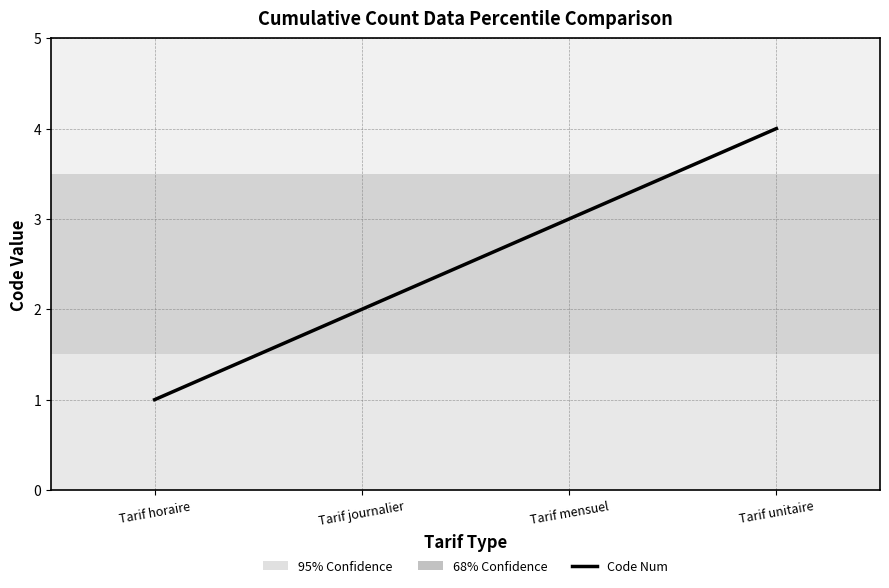

What position from the right is Tarif horaire?

4